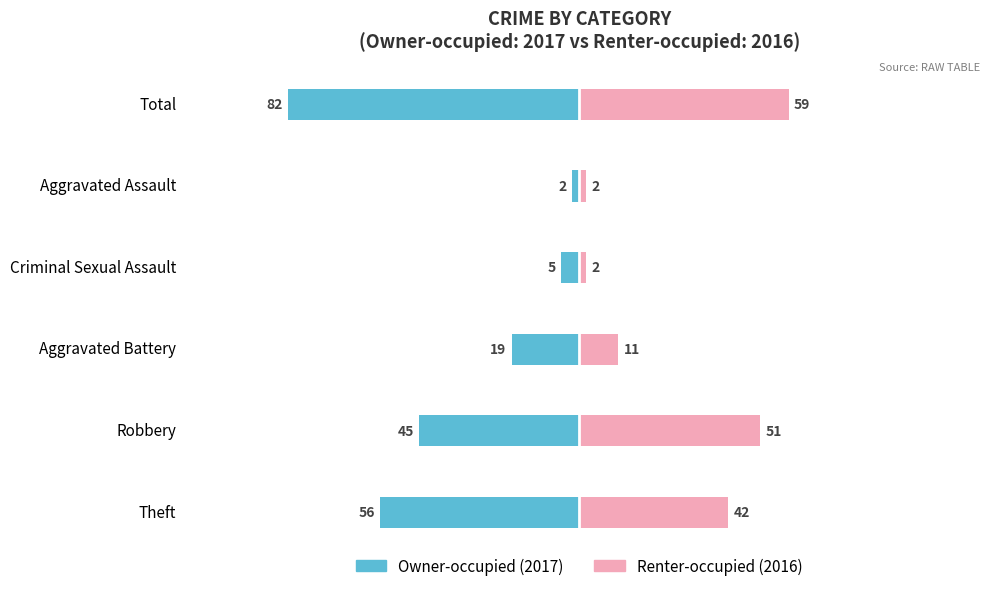

How many values in the Owner-occupied (2017) series exceed -19?

2